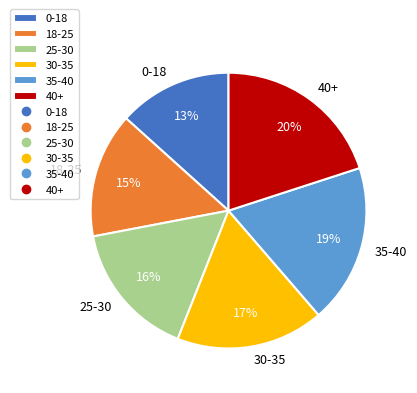

Which category has the smallest portion of the pie?

0-18